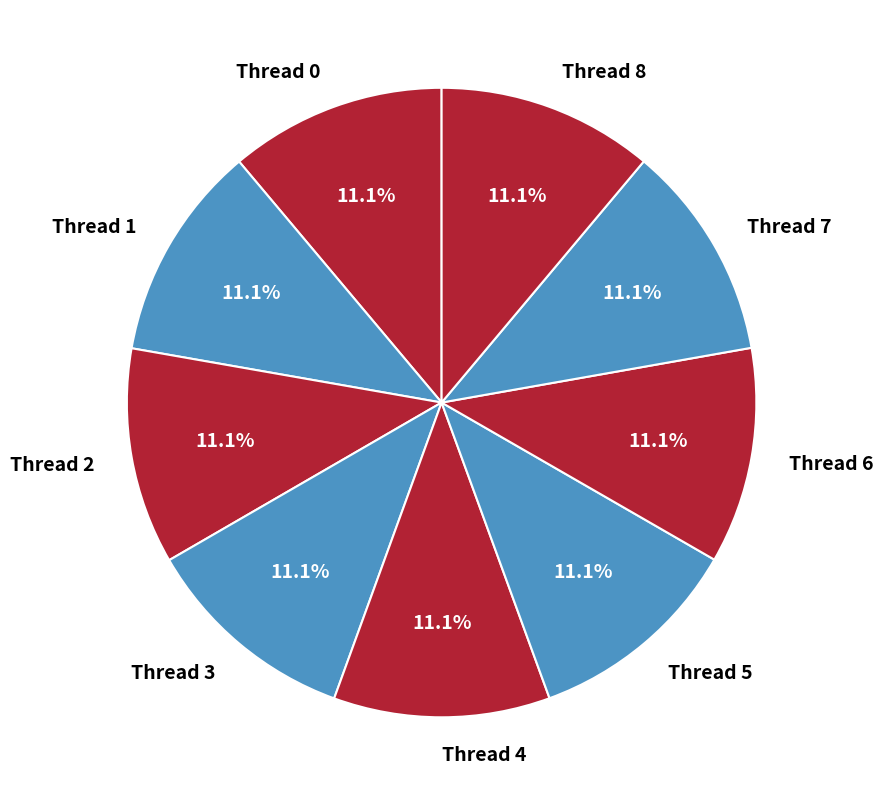

Is it true that Thread 8 is 11% of the pie?

True